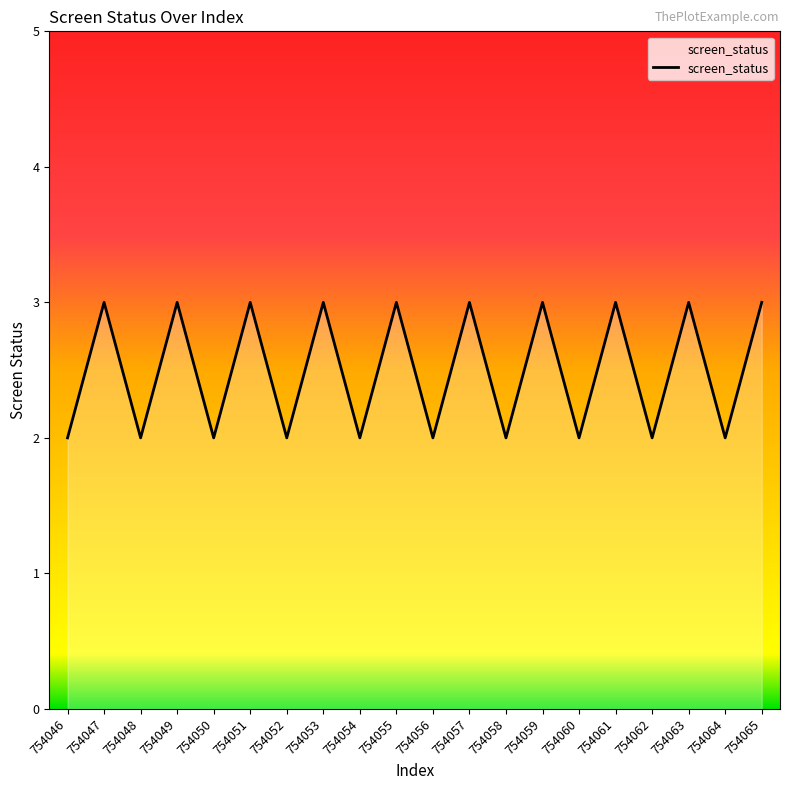

Reading right to left, list all the values displayed in this chart.

3	2	3	2	3	2	3	2	3	2	3	2	3	2	3	2	3	2	3	2